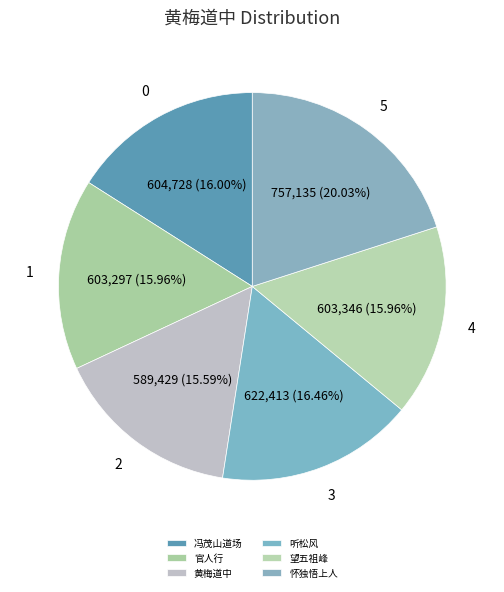

Is there any slice that represents more than half of the pie?

No